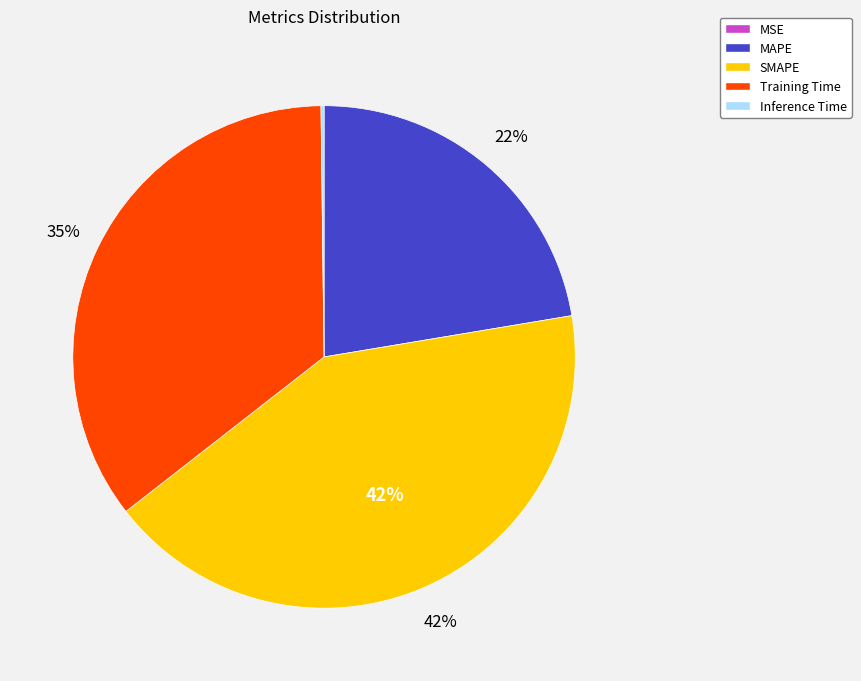

The SMAPE slice represents 36% of the pie. True or false?

False